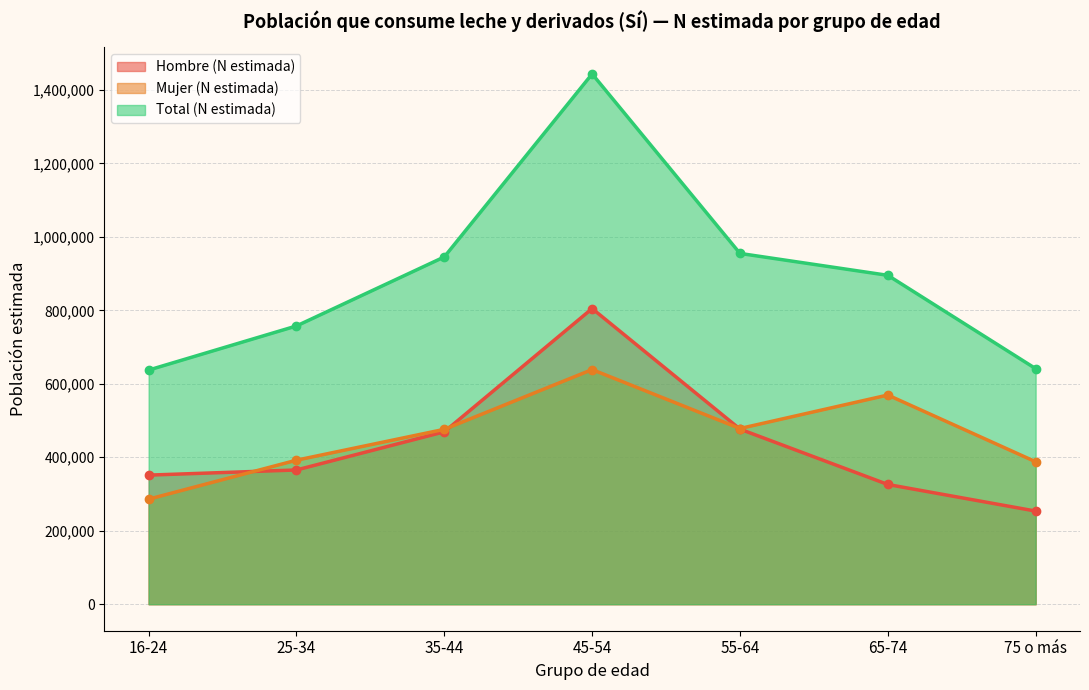

Which series has the largest range (max minus min)?

Total (N estimada)